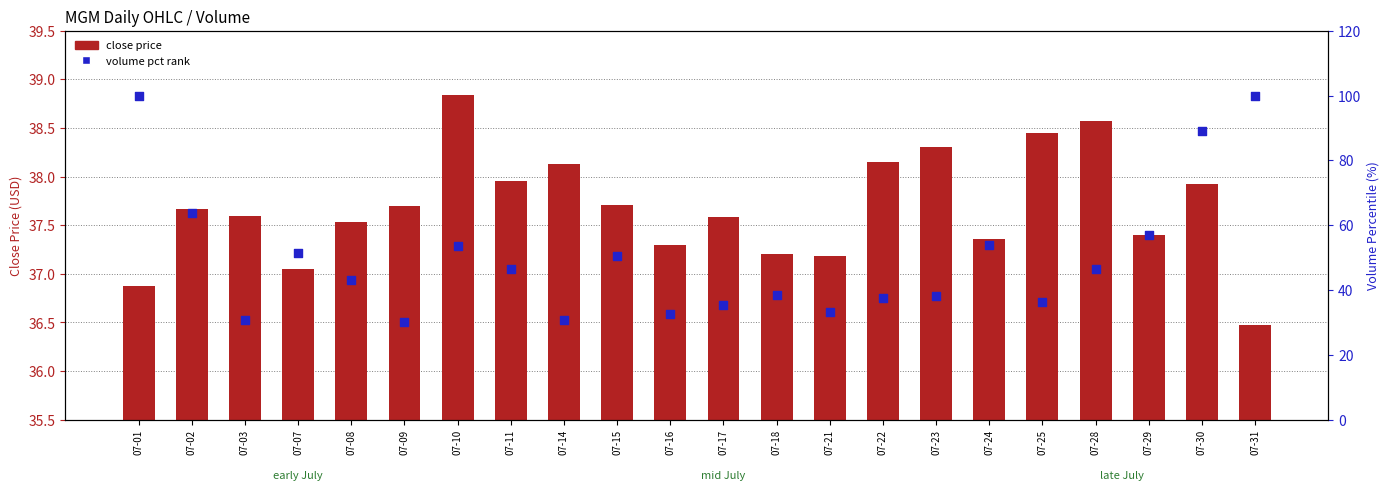

What are all the series names shown in the legend?

close price, volume pct rank